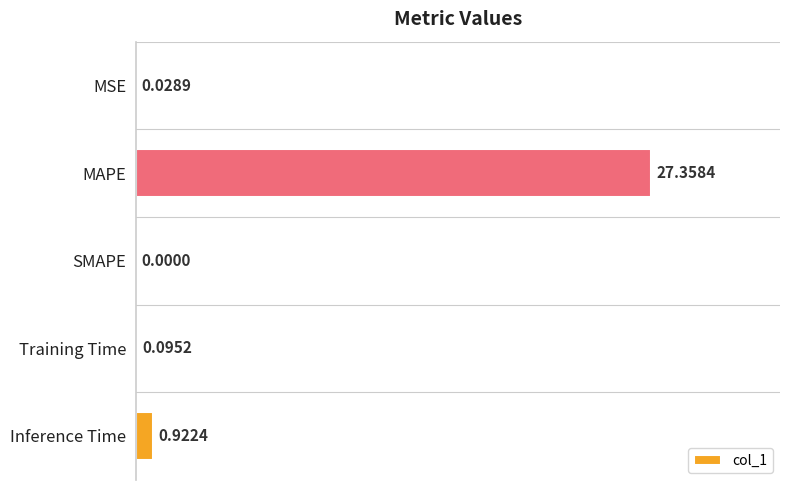

Where is the data nearest to the value 13?

Inference Time